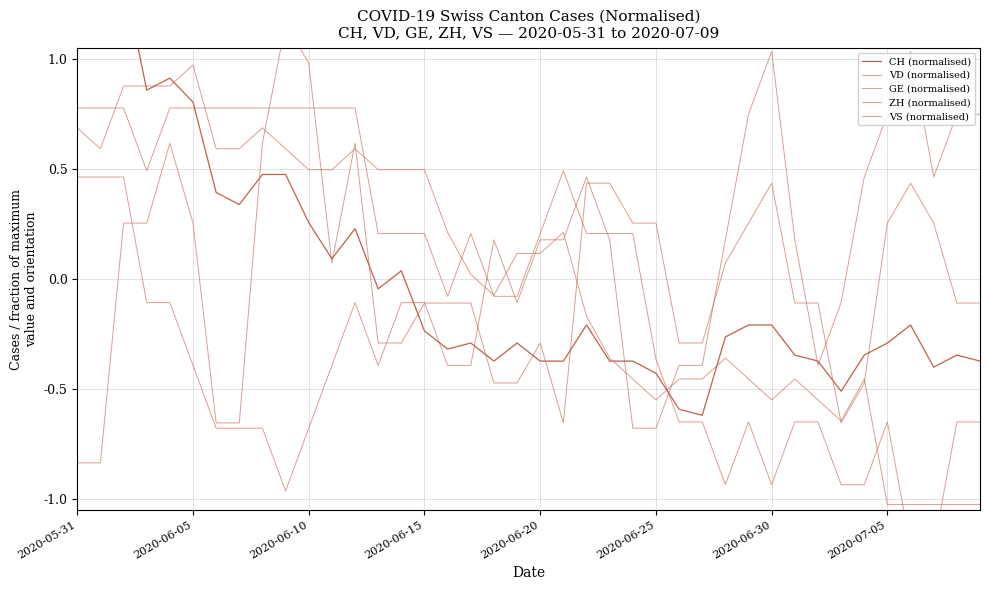

True or false: CH (normalised) has more than 2 interior local peaks.

True